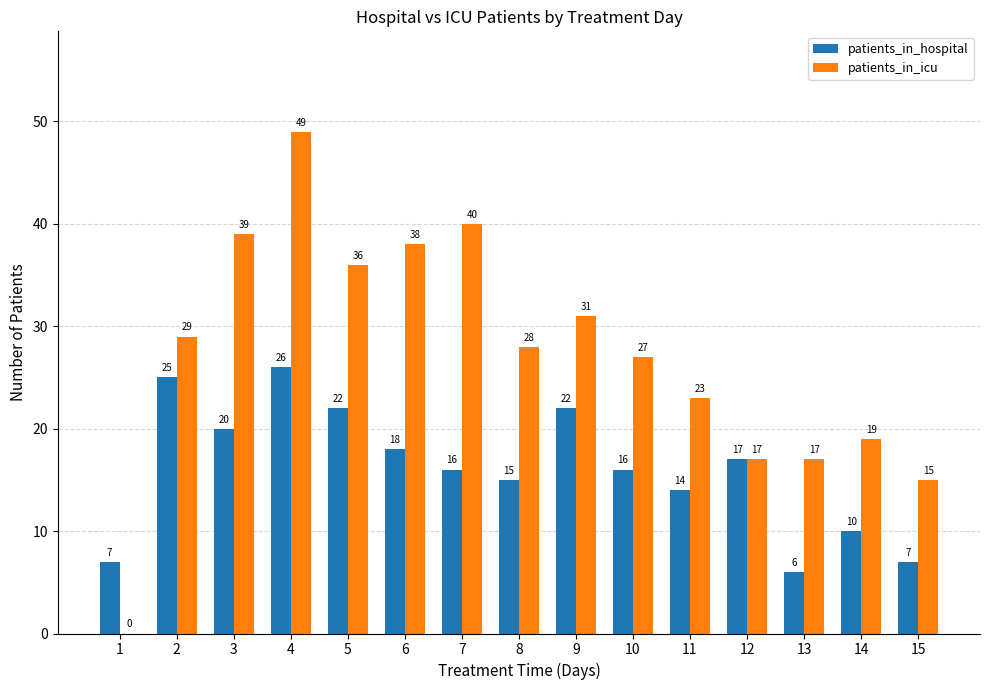

What is the approximate value of patients_in_icu at 2, to the nearest 10?

30